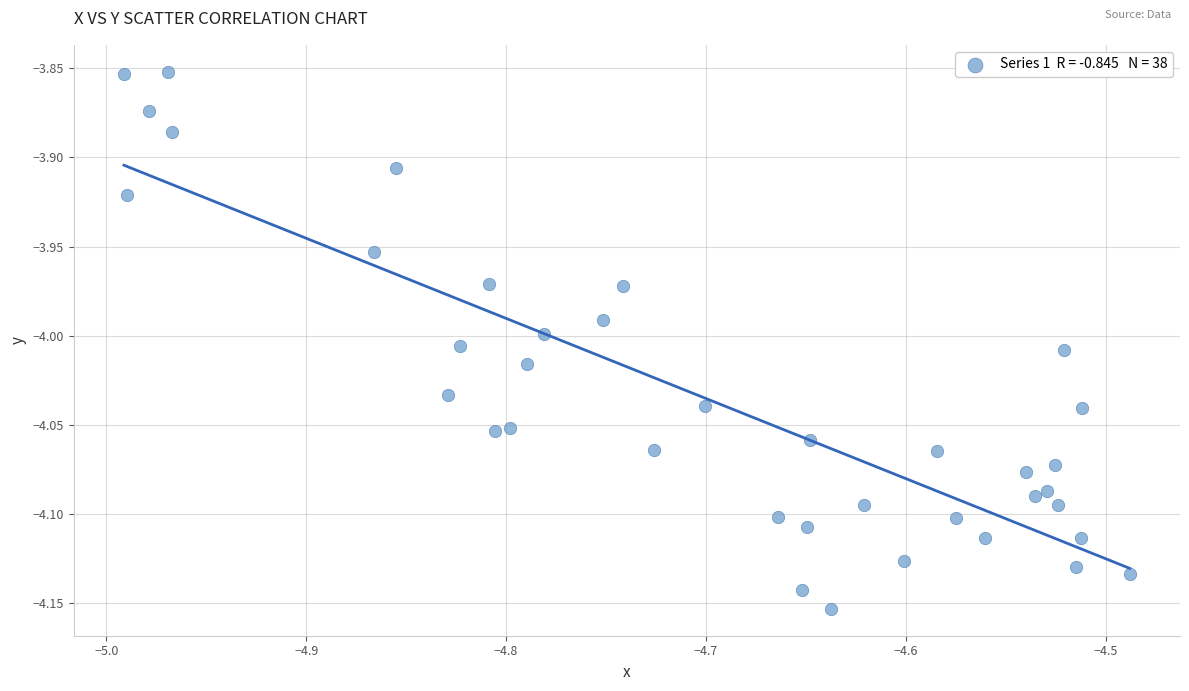

What is the range of Y values (max minus min)?

0.3